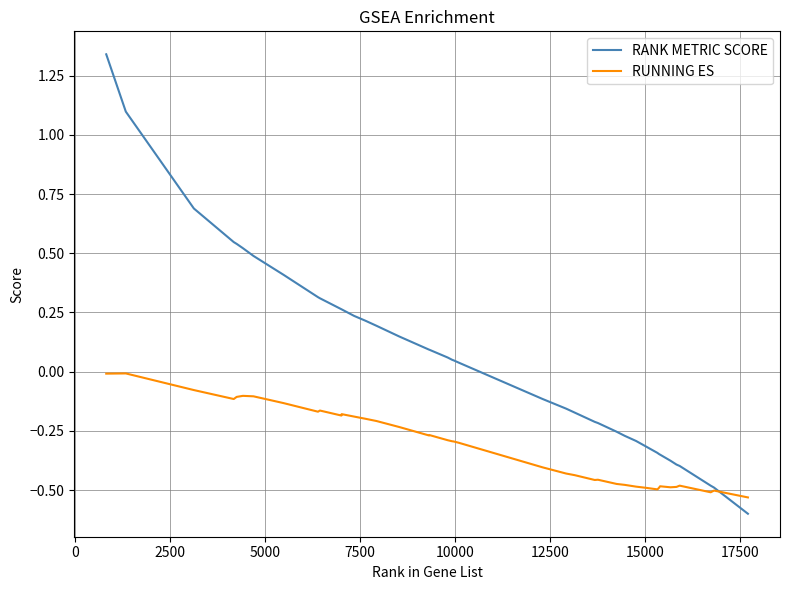

Which series has the largest range (max minus min)?

RANK METRIC SCORE